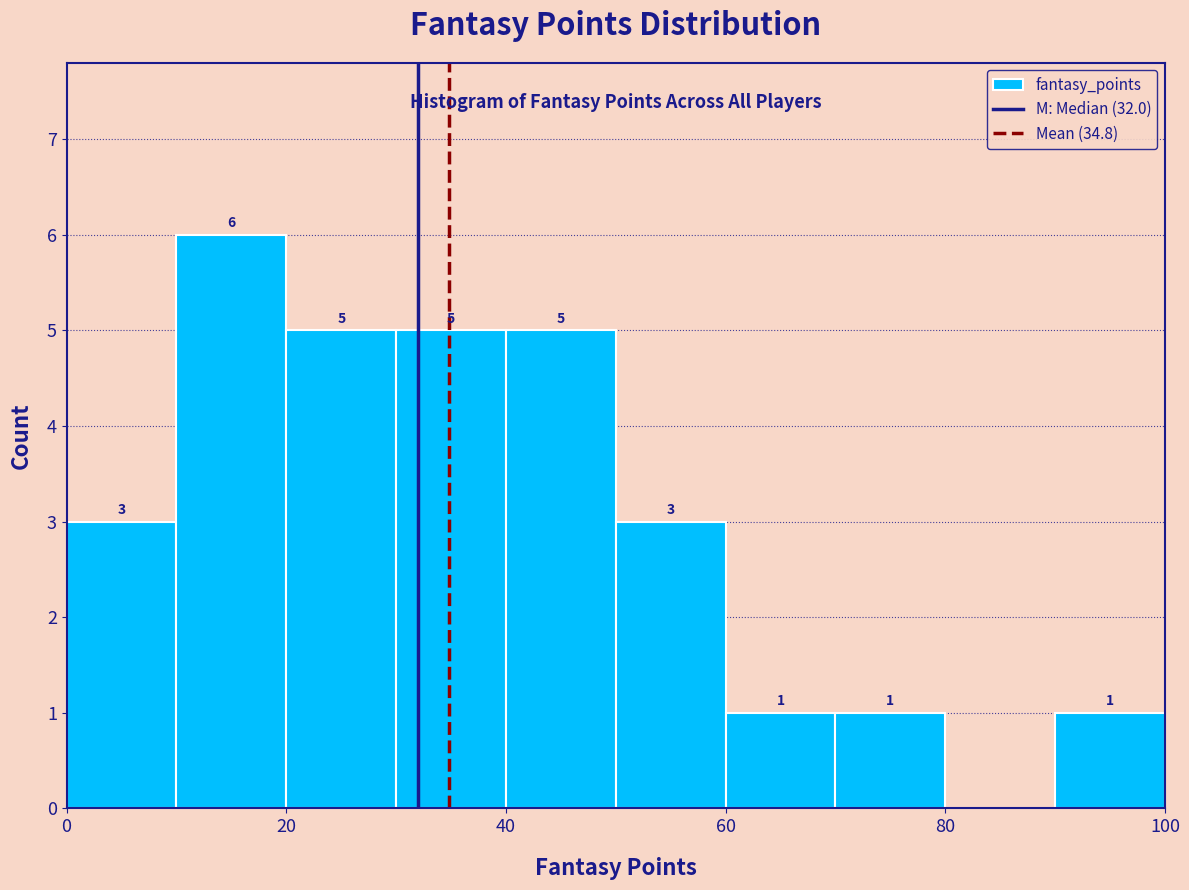

Which range on the x-axis has the tallest bar?

10 to 20